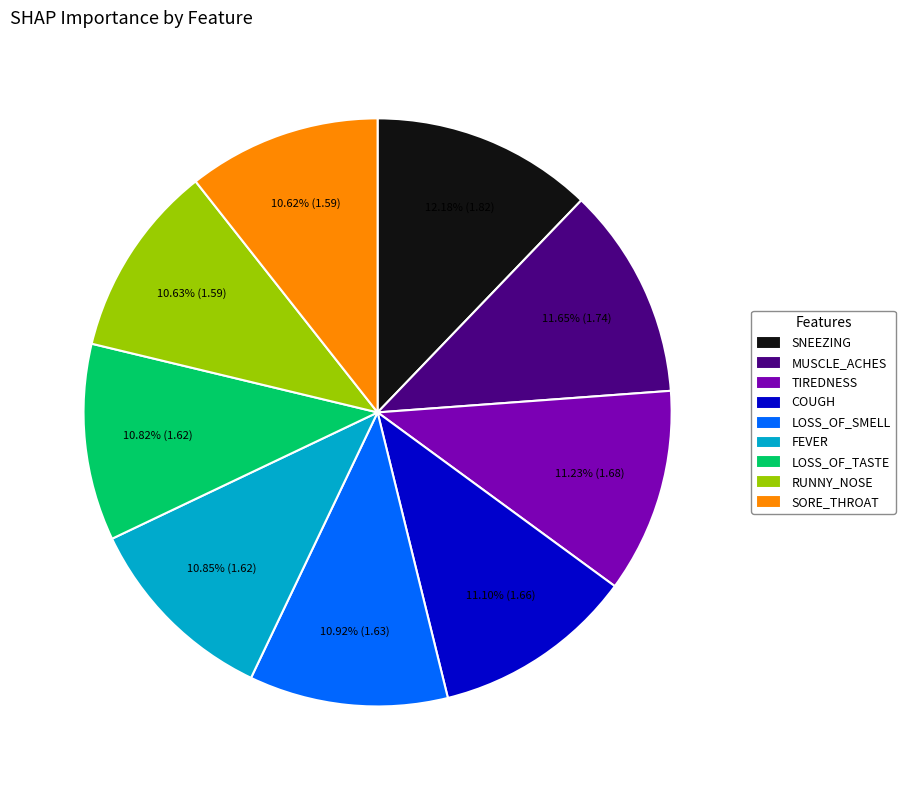

To the nearest percent, what portion does COUGH represent?

11%